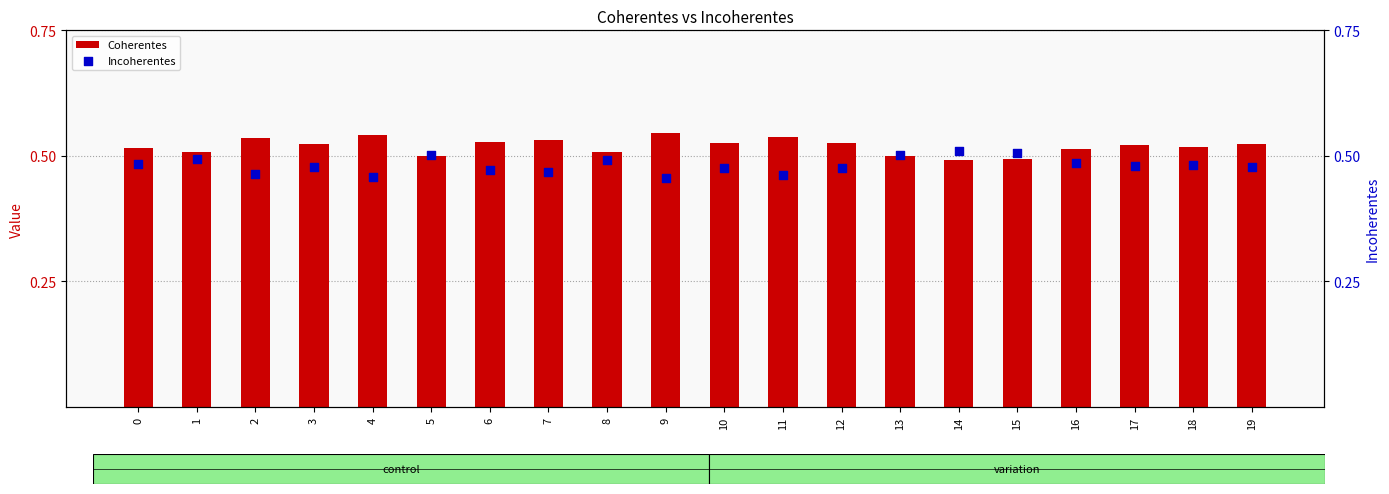

At how many categories does at least one series exceed 0?

20